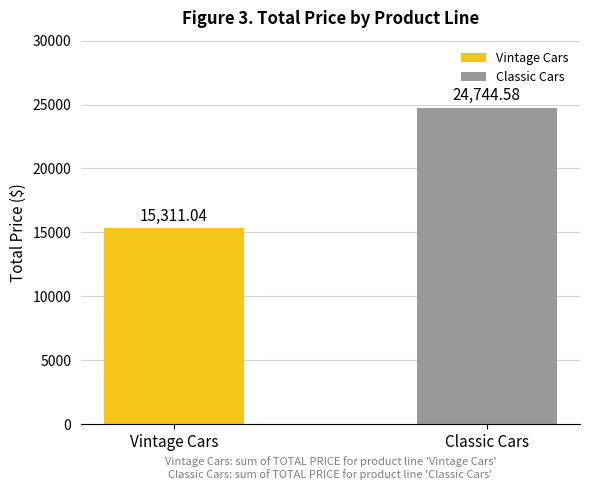

Which category has the lowest value across all series?

Vintage Cars